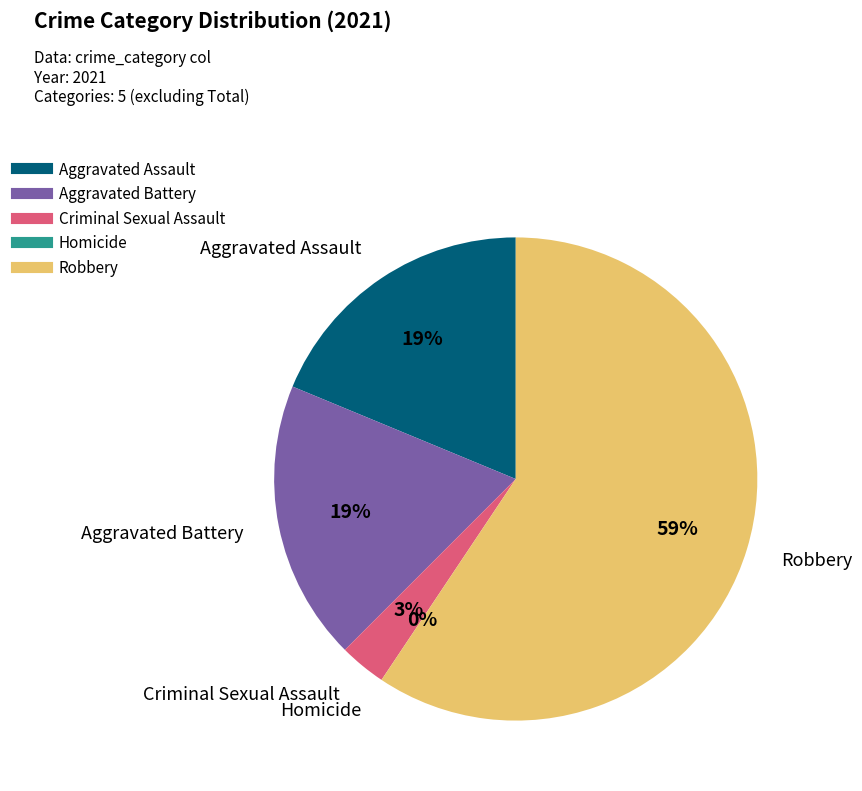

The Robbery slice represents 69% of the pie. True or false?

False